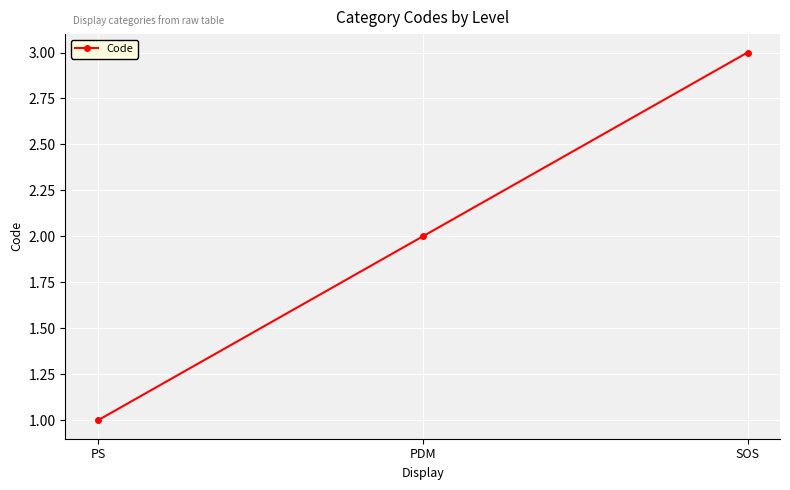

How many lines are shown in the chart?

1